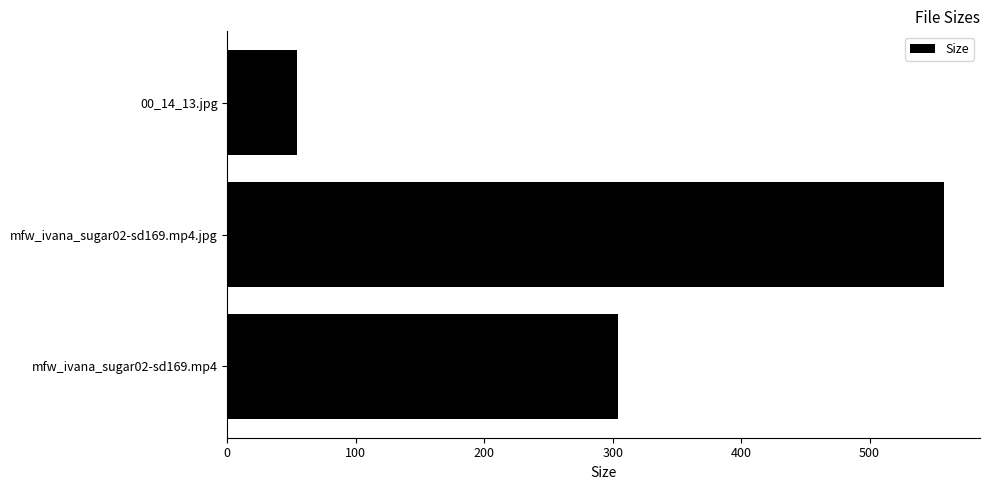

How many distinct data groups are displayed?

1